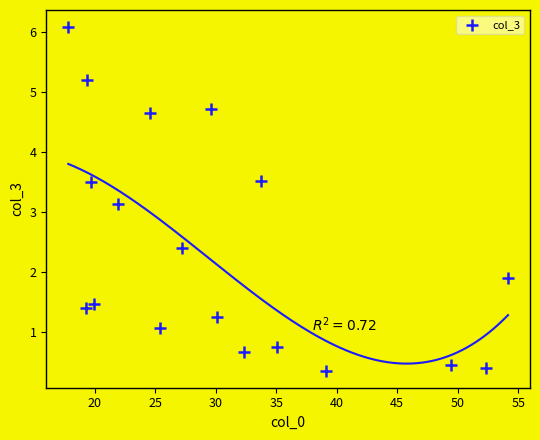

What is the range of Y values (max minus min)?

5.7